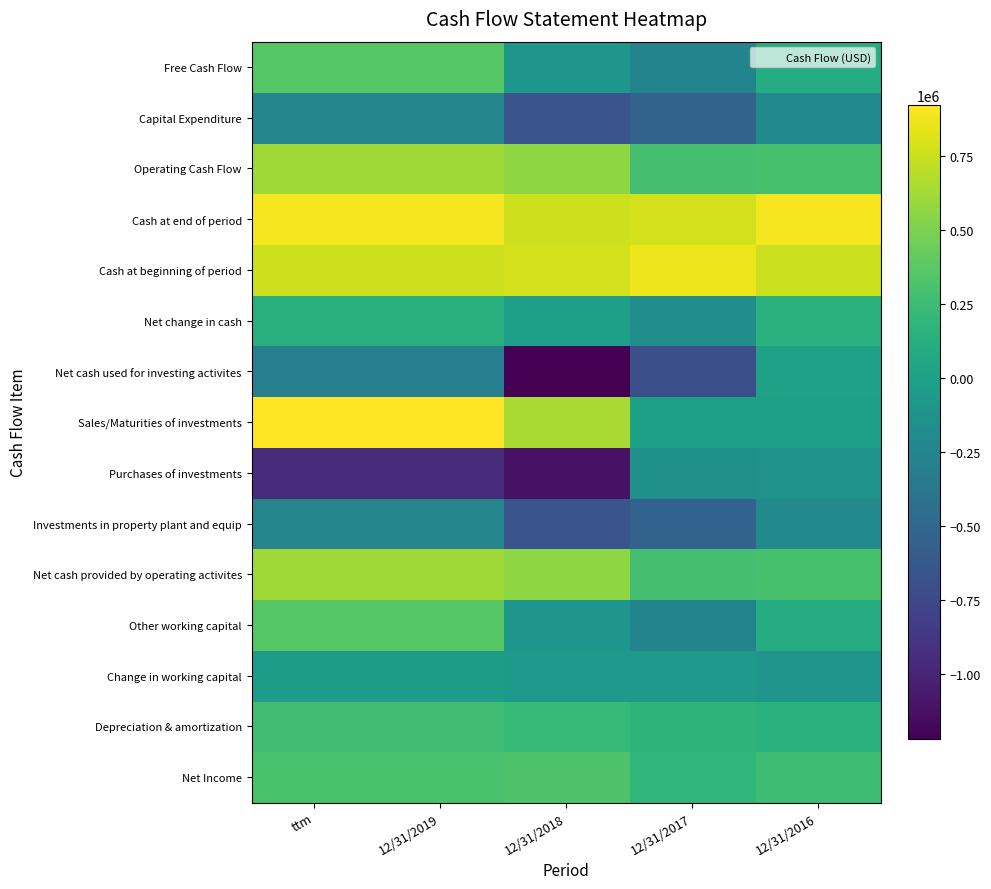

At which category does the chart reach its minimum across all series?

12/31/2018